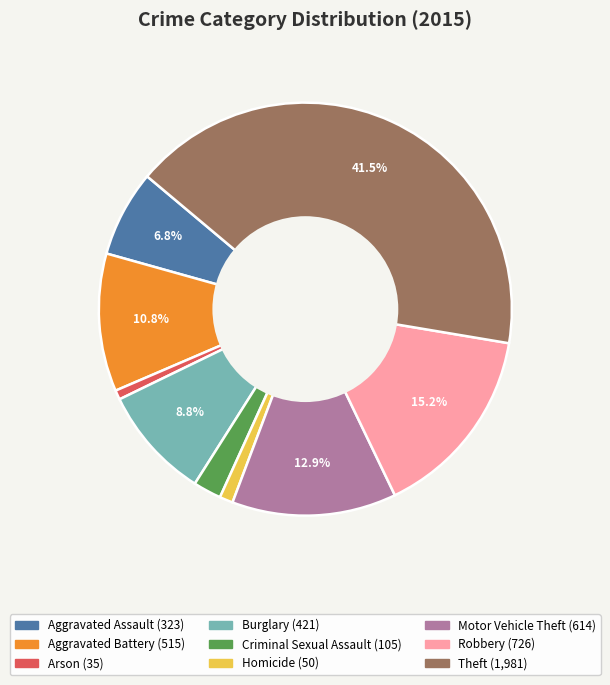

To the nearest percent, what portion does Aggravated Battery represent?

11%